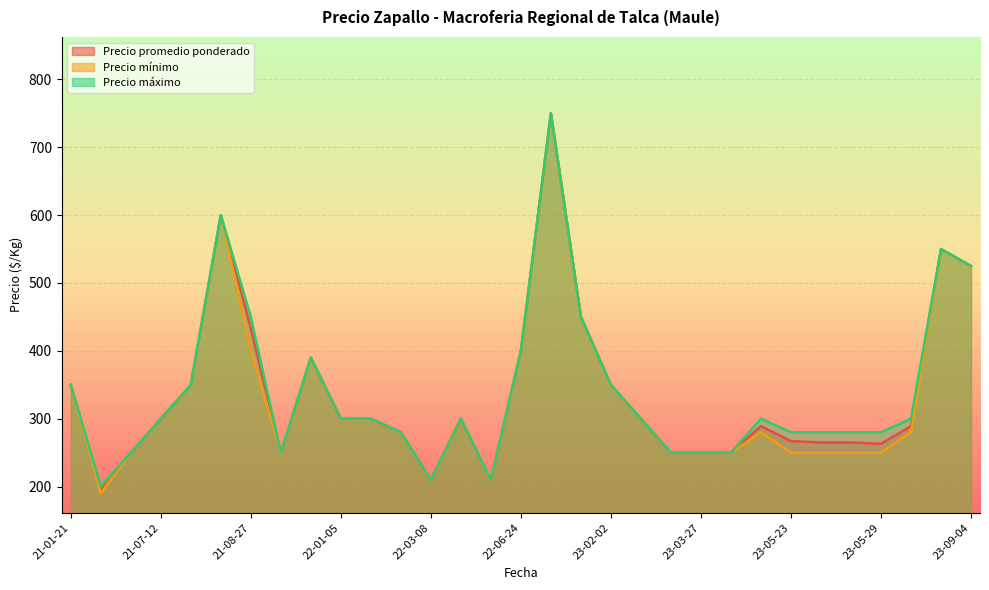

True or false: Precio minimo and Precio maximo intersect in this chart.

False